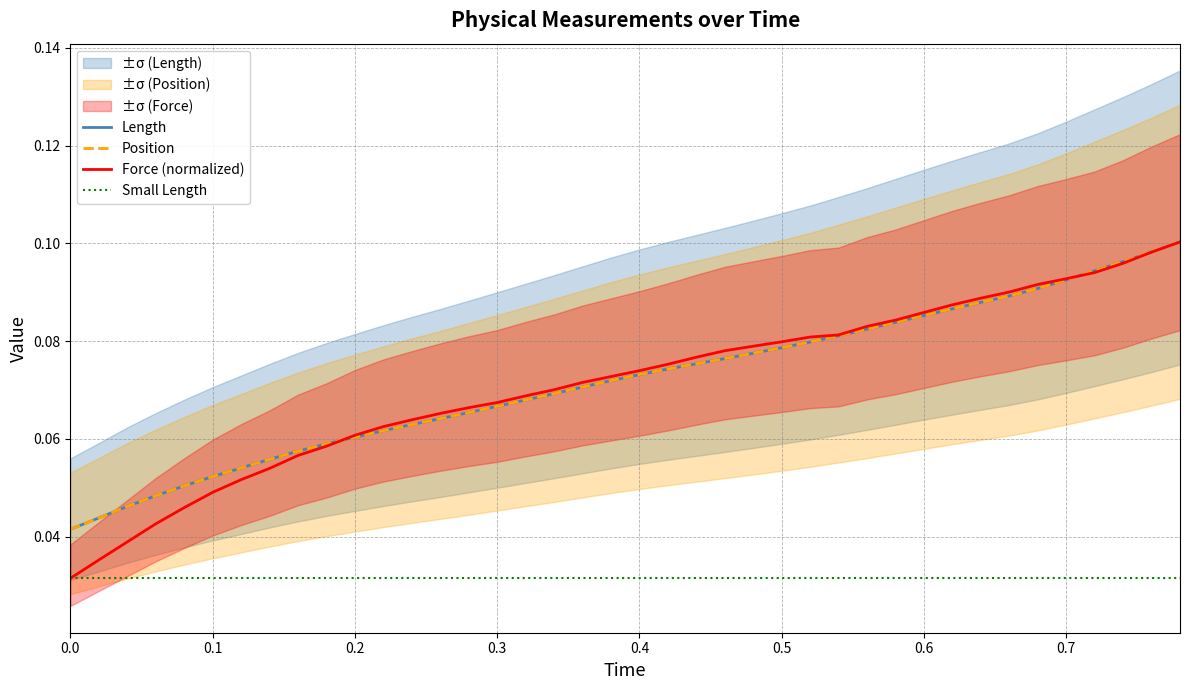

The Small Length series shows 0.0 at 27. True or false?

False